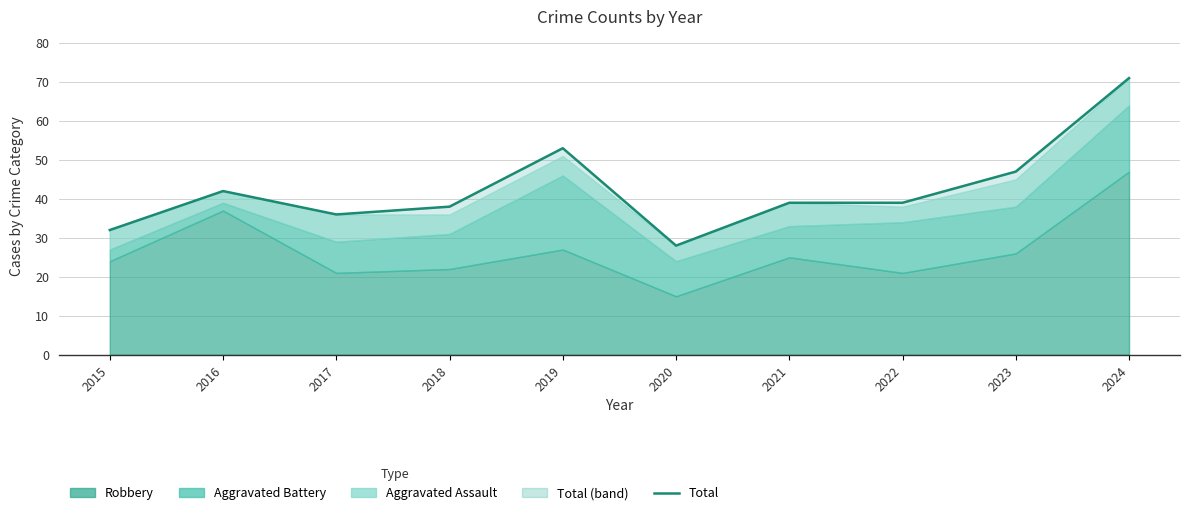

Reading left to right, extract all data points from this chart.

32	42	36	38	53	28	39	39	47	71